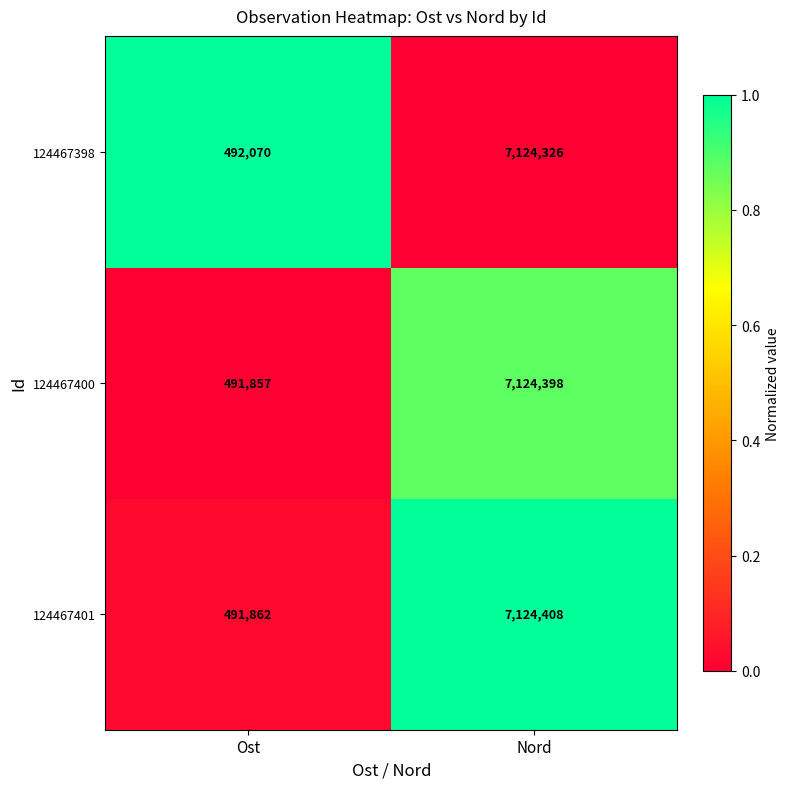

What is the difference between the 124467398 values at Ost and Nord?

6632256